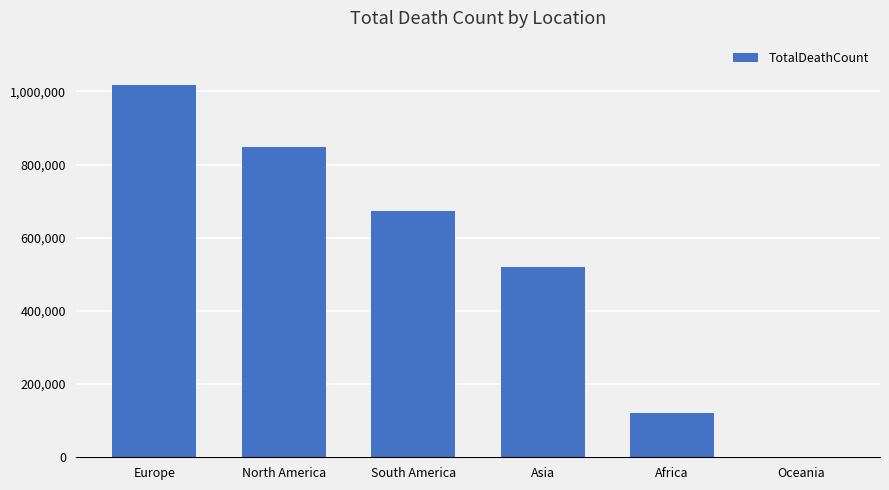

What is the difference between the values at Europe and South America?

344335